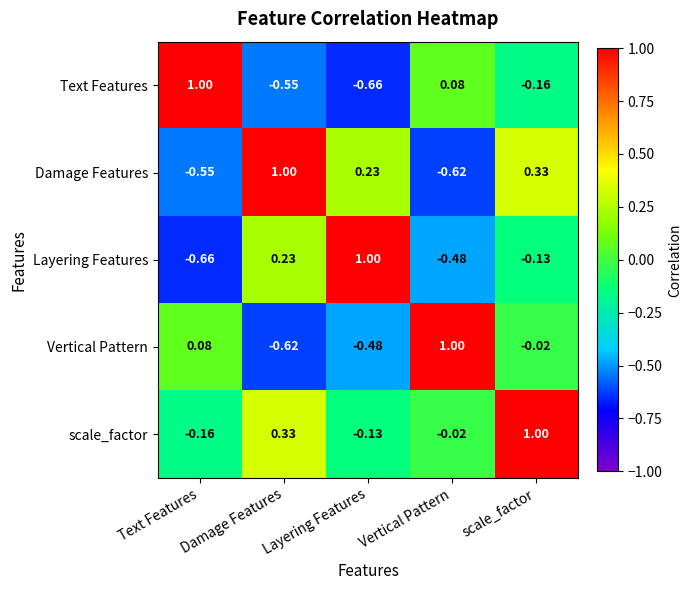

What is the total value across all series at Text Features?

-0.3